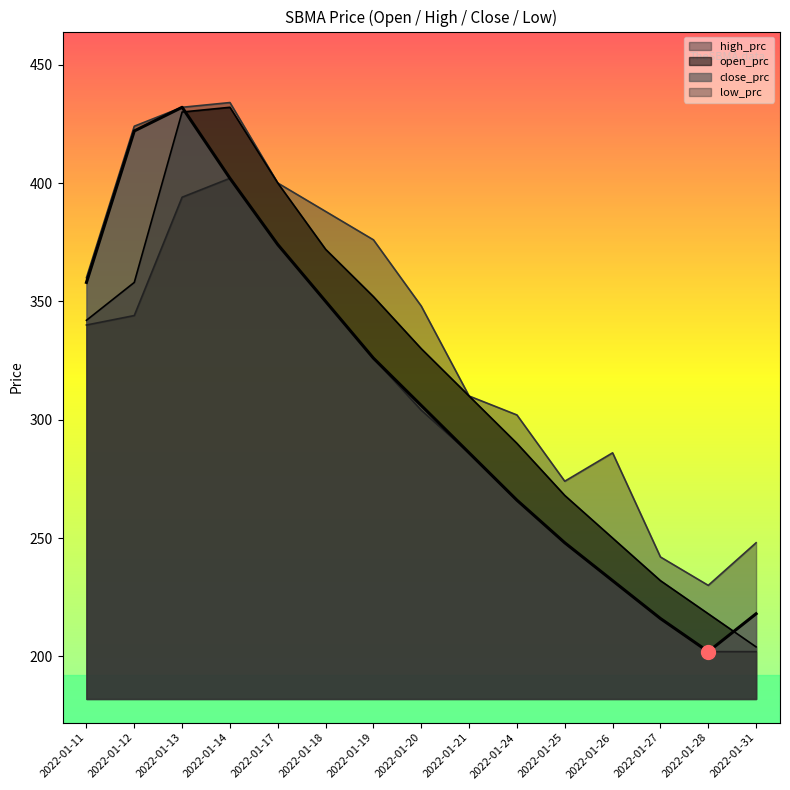

At which category is the sum across all series the highest?

2022-01-13